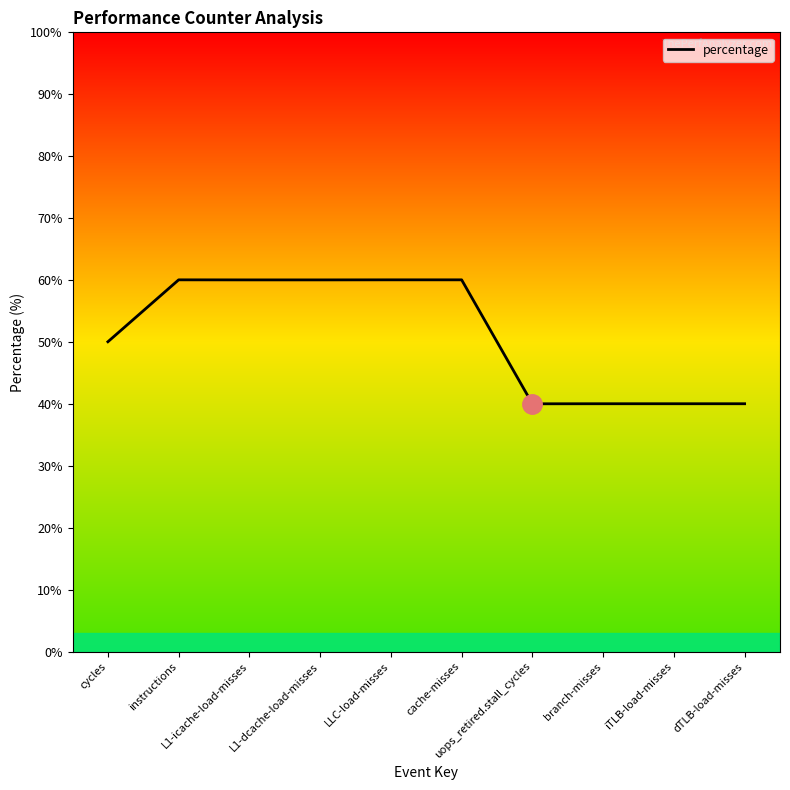

Reading left to right, extract all data points from this chart.

cycles=50.0	instructions=60.0	L1-icache-load-misses=60.0	L1-dcache-load-misses=60.0	LLC-load-misses=60.0	cache-misses=60.0	uops_retired.stall_cycles=40.0	branch-misses=40.0	iTLB-load-misses=40.0	dTLB-load-misses=40.0